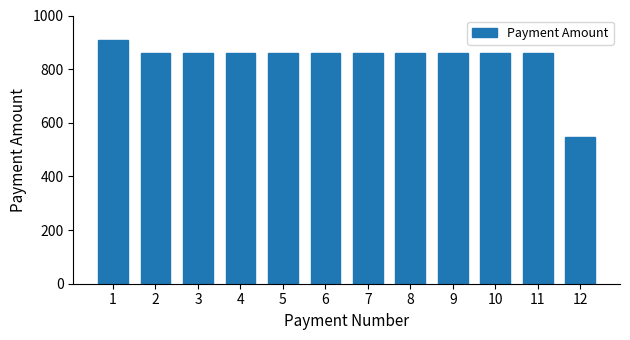

How many bars are there in total?

12